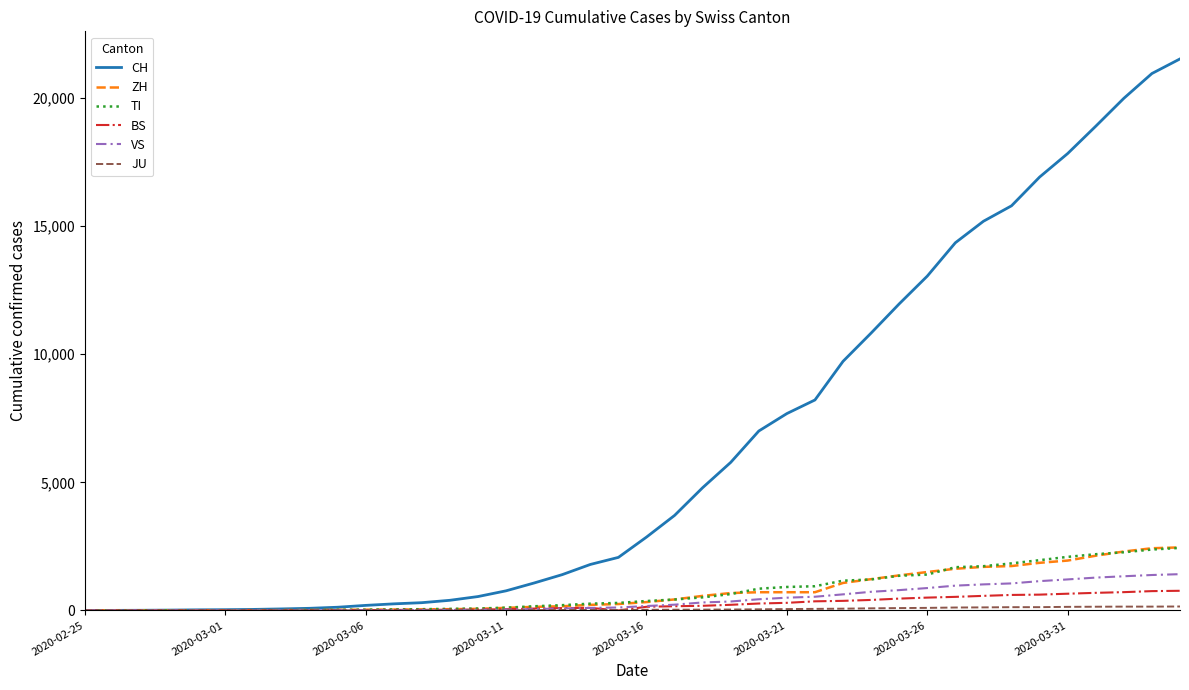

Which series has the largest total across all categories?

CH